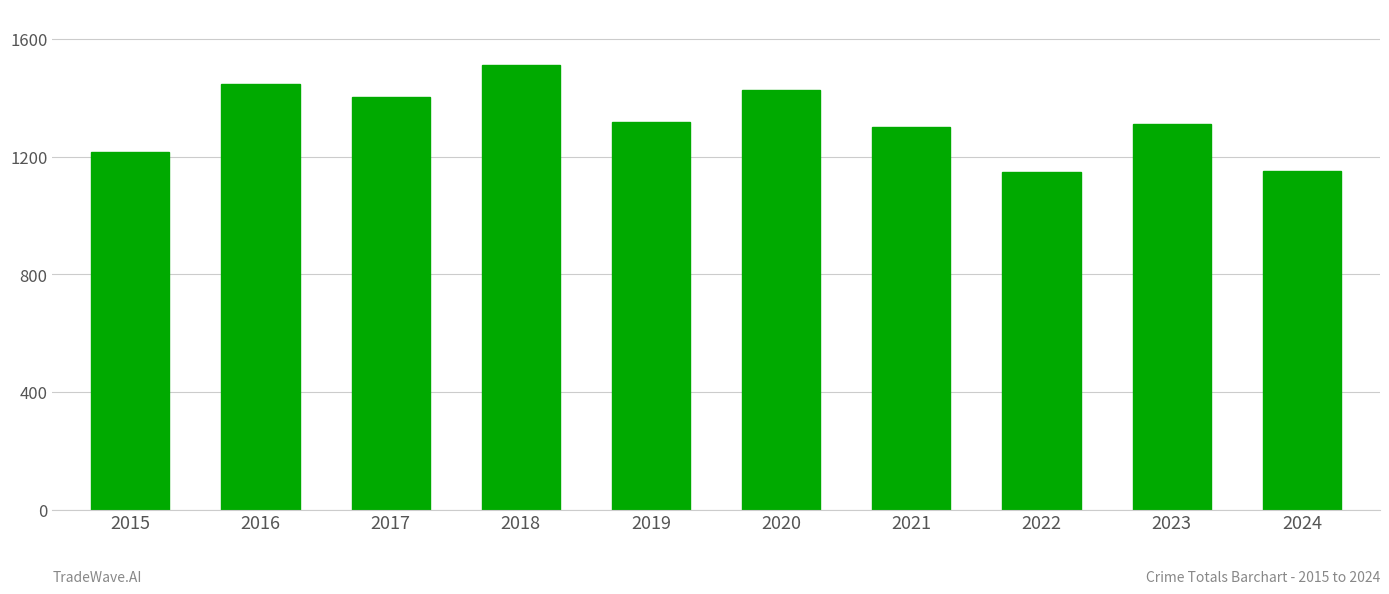

Read the value at 2015, to the nearest 50.

1200